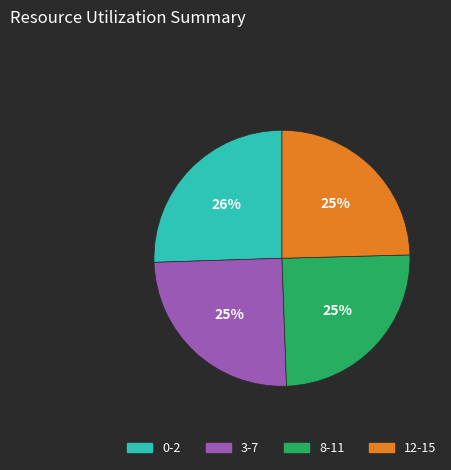

Is it true that 0-2 is 34% of the pie?

False